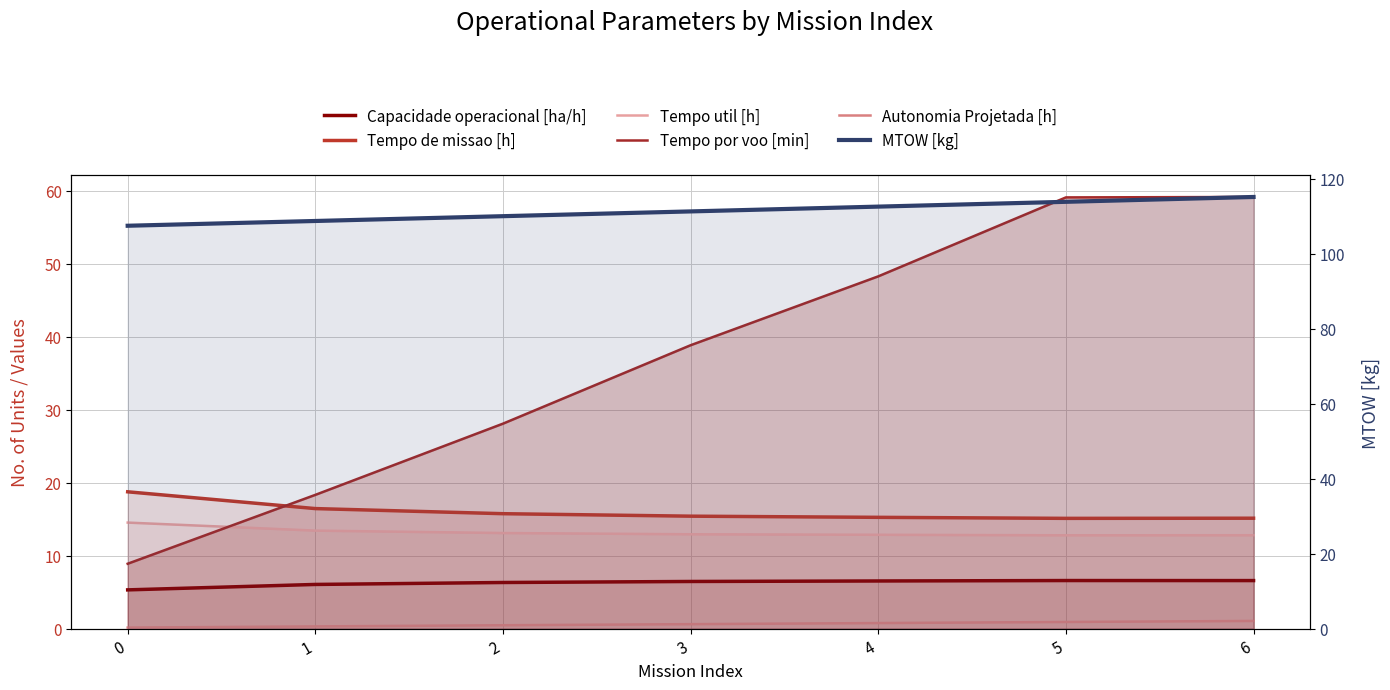

True or false: Tempo de missao [h] and Tempo util [h] cross at least once.

False